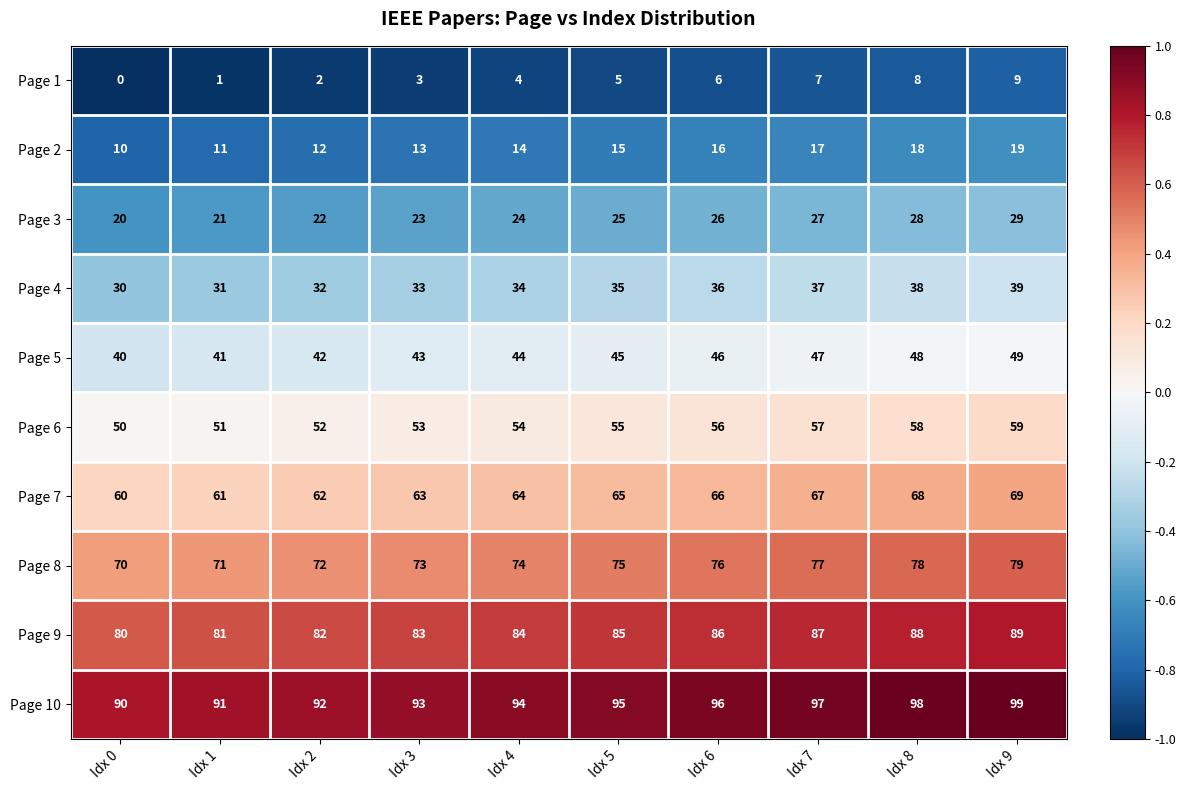

What is the spread (max minus min) of values at Idx 8?

90